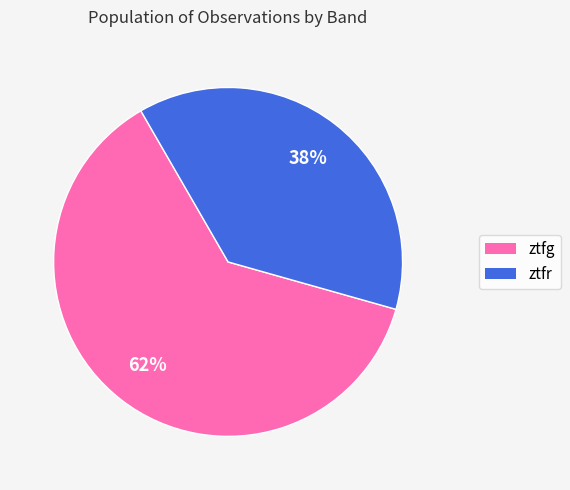

To the nearest percent, what is the combined percentage of ztfg and ztfr?

100%